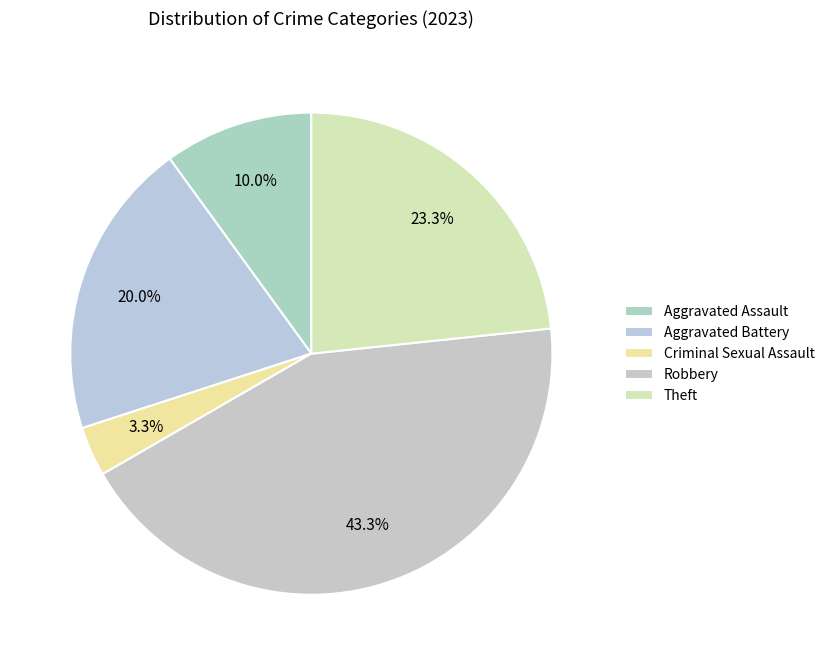

What portion of the pie excludes Aggravated Assault?

90.0%